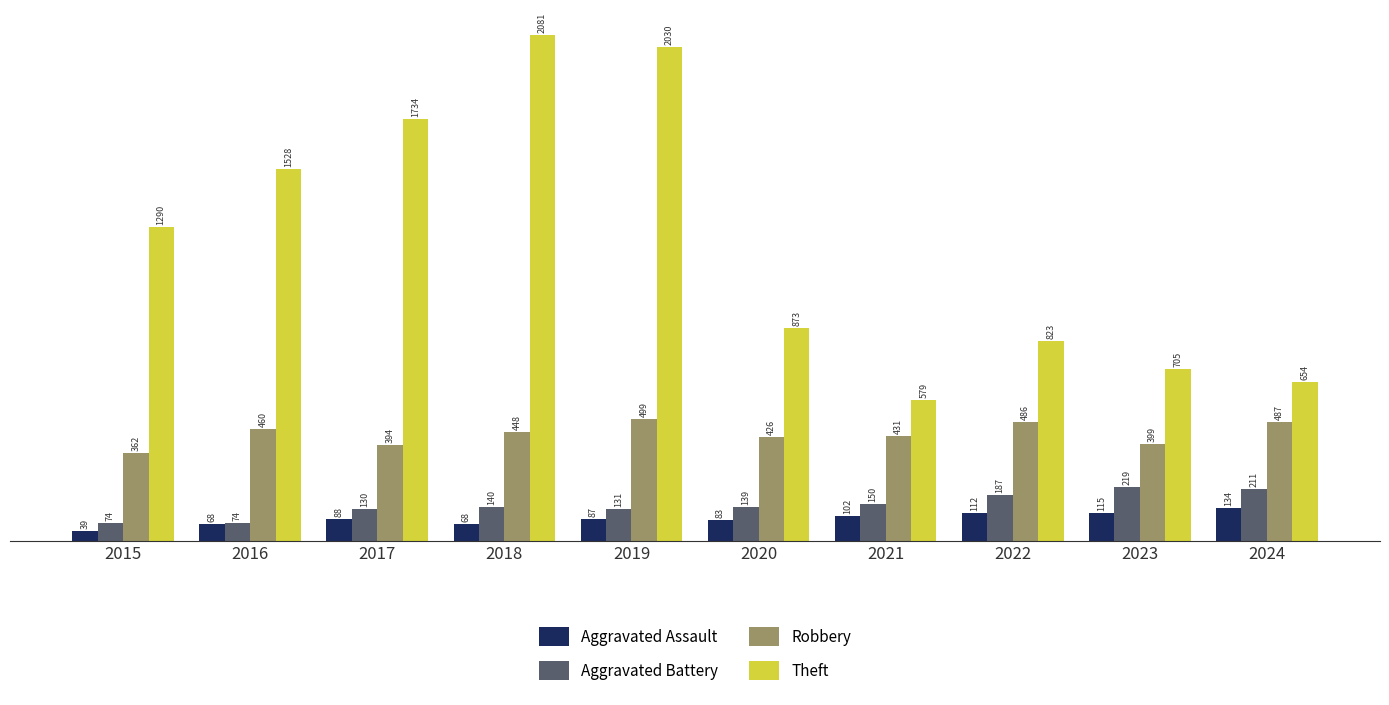

How many values in the Aggravated Battery series are below 140?

5